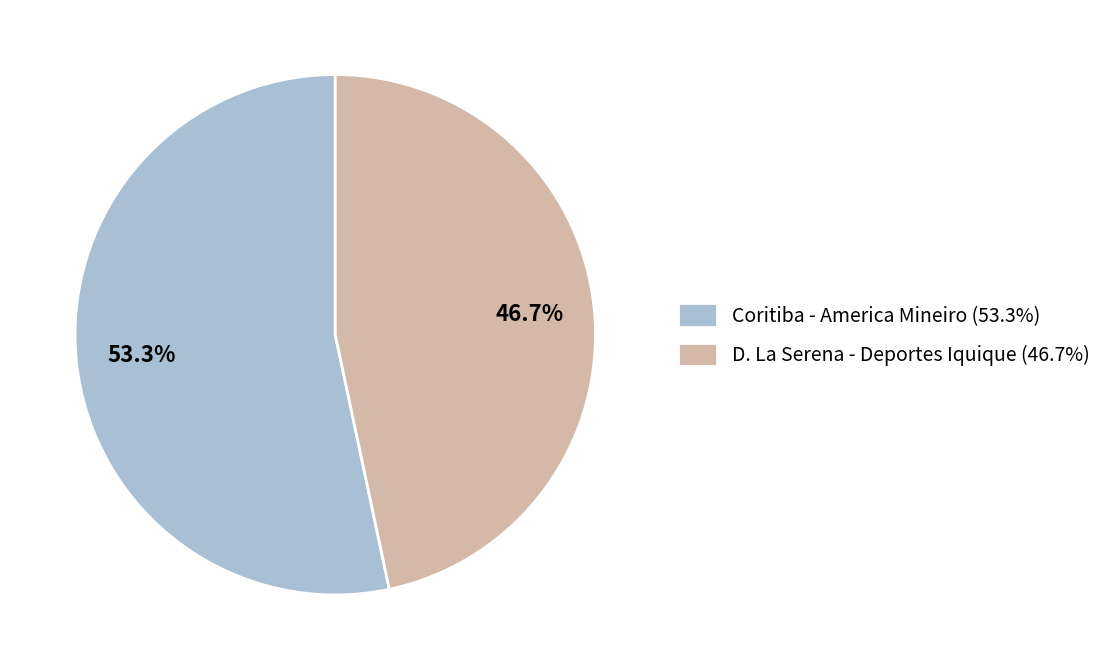

Rank the categories by value from lowest to highest.

D. La Serena - Deportes Iquique, Coritiba - America Mineiro